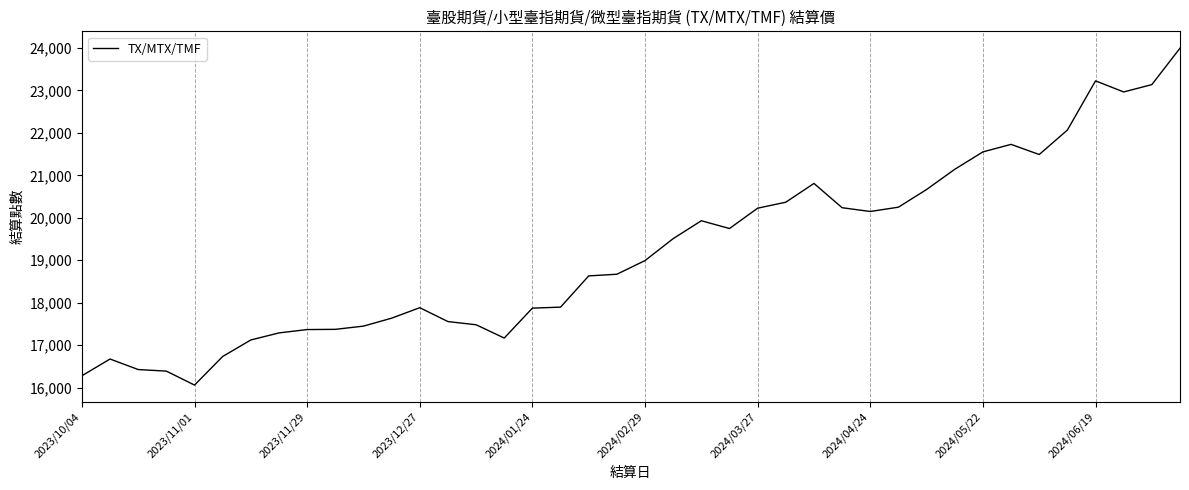

What is the average value?

19204